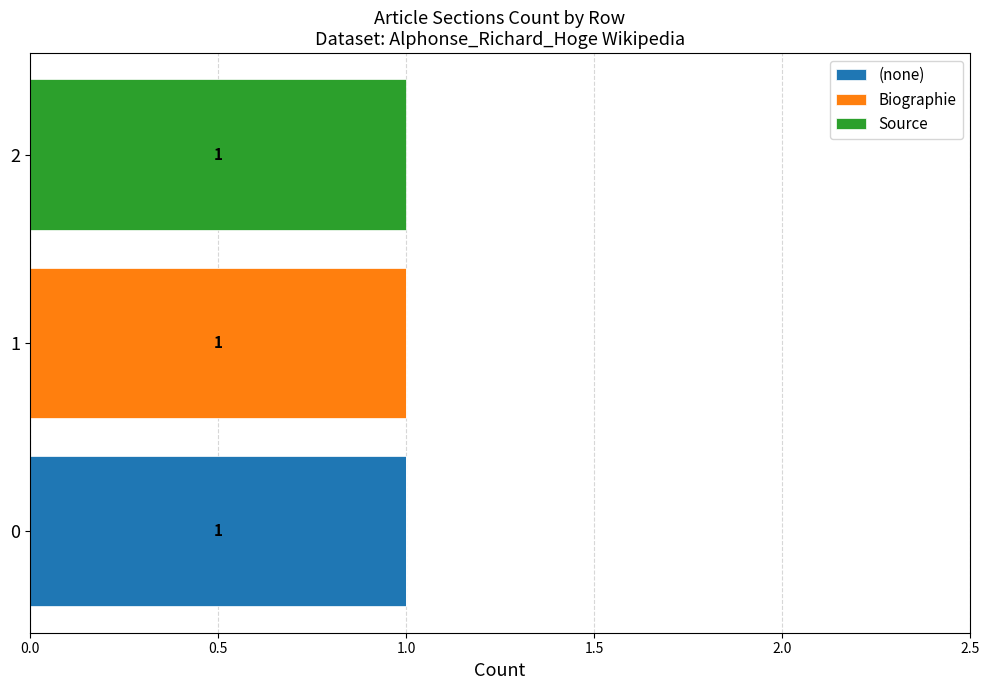

True or false: (none) has a value of 0 at 0.

False